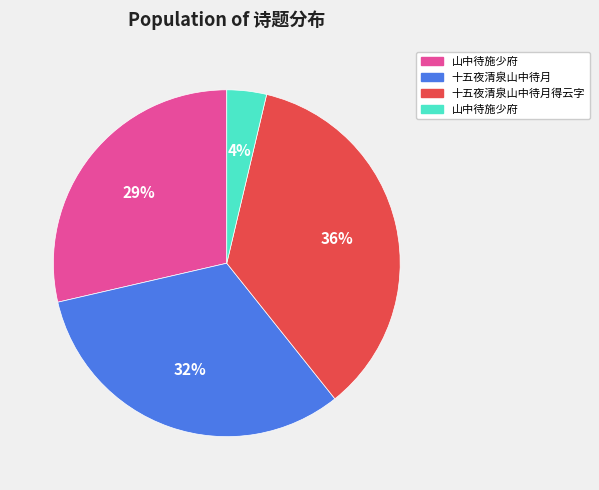

Does any single category account for the majority?

No